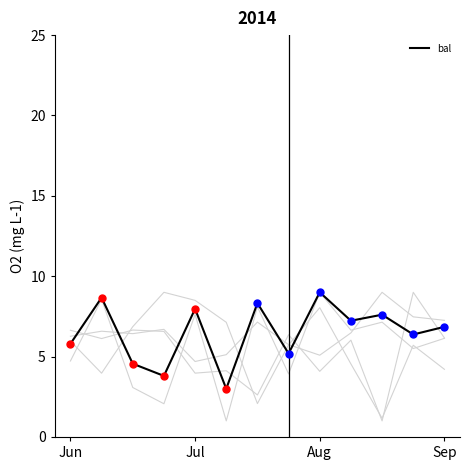

What is the maximum value for bal?

9.0